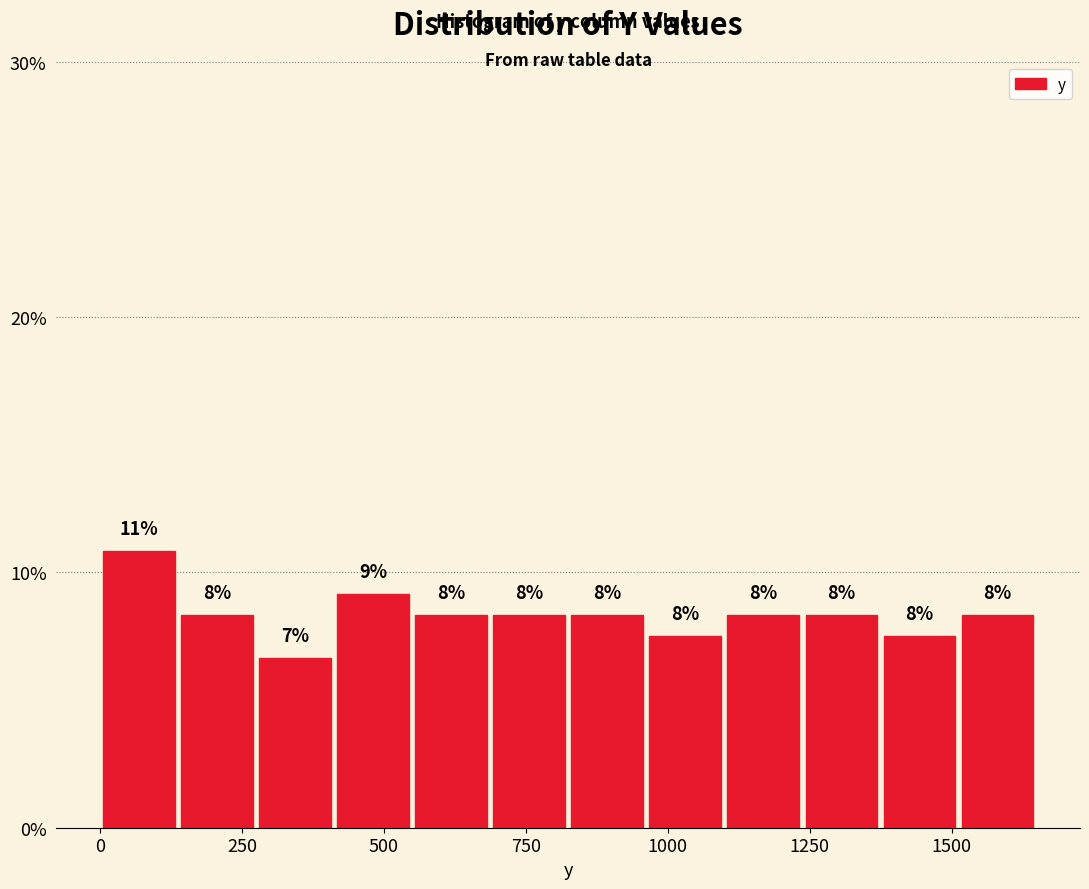

Around what value on the x-axis is the tallest bar? Give the approximate position of its centre, as read against the axis.

50